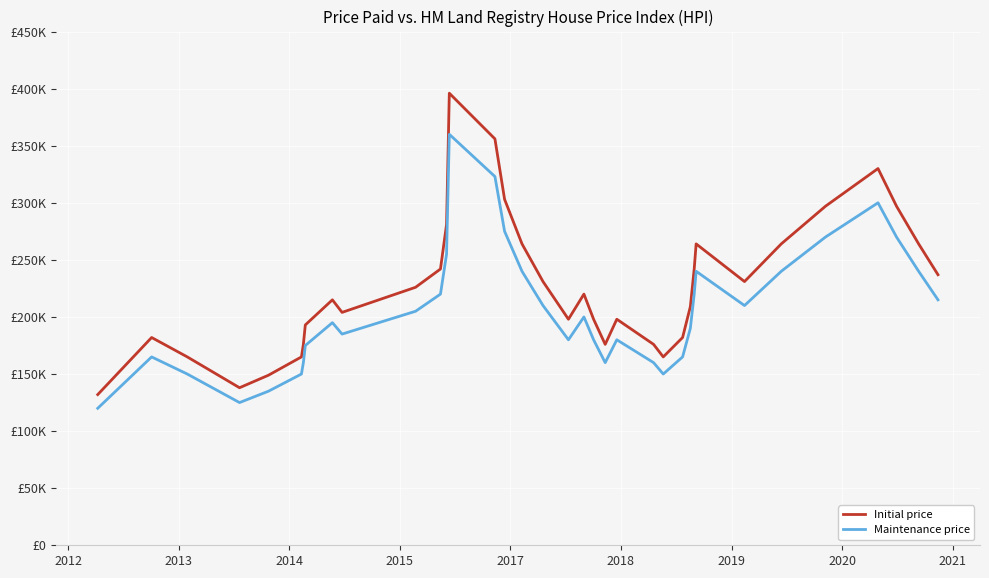

True or false: Maintenance price has more than 2 interior local peaks.

True